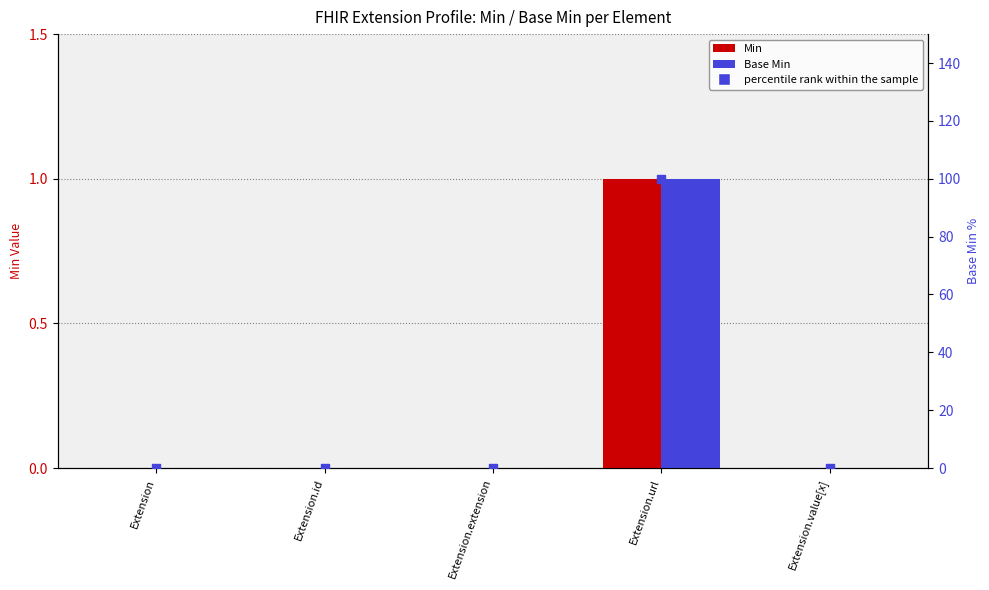

Which series has the largest total across all categories?

percentile rank within the sample